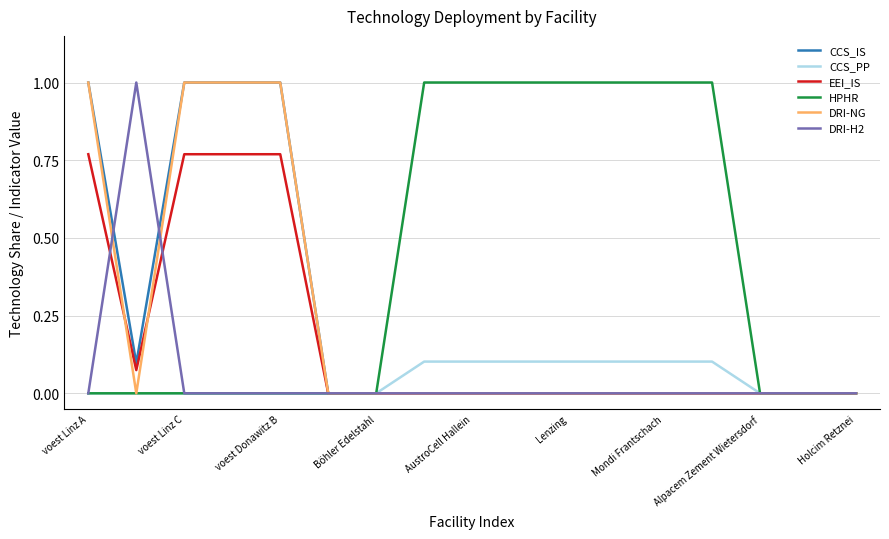

Which series has the largest total across all categories?

HPHR